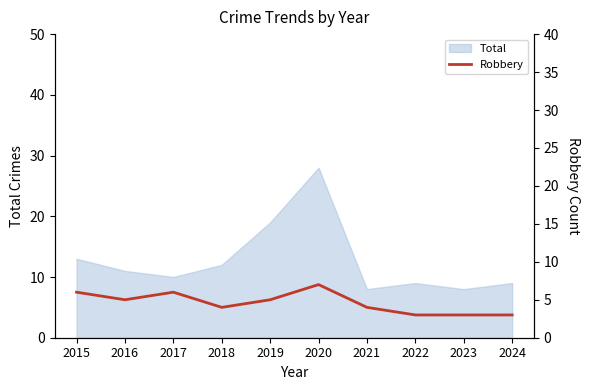

What is the highest value of the Total series?

28